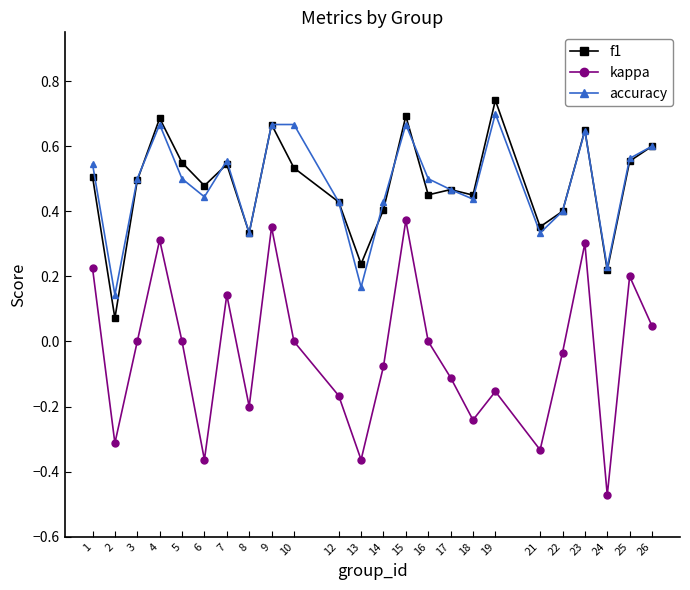

Count the f1 values in the range 0 to 1.

24